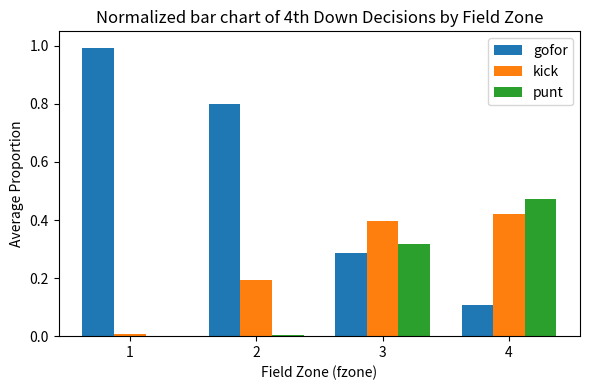

What is the greatest value displayed?

1.0